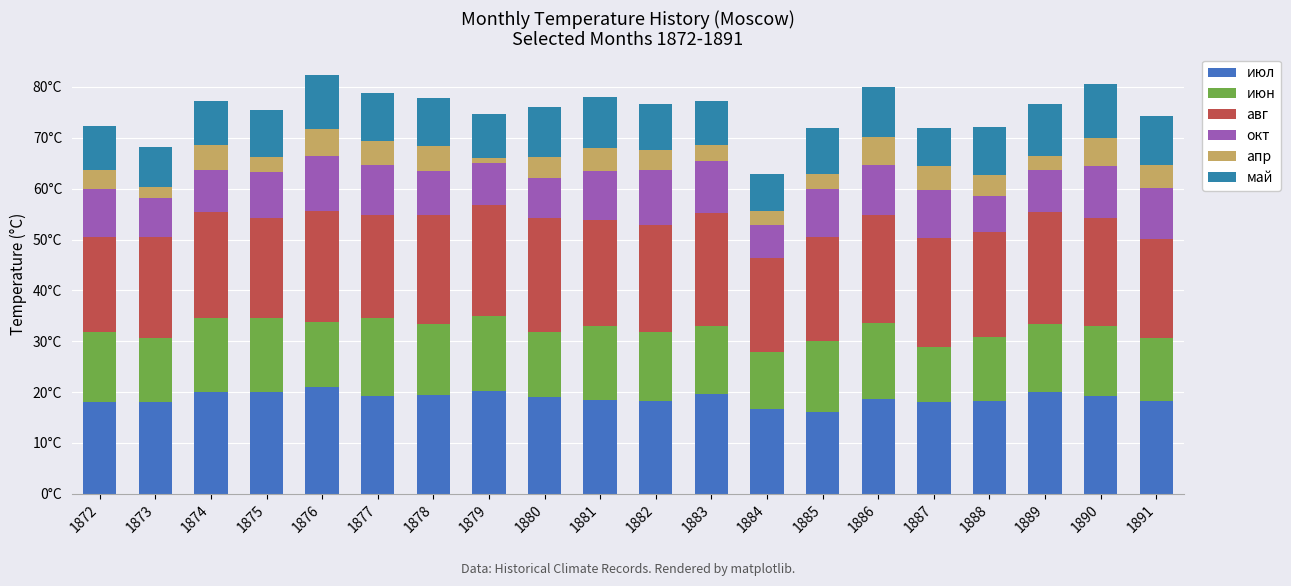

At which category is the sum across all series the highest?

1876